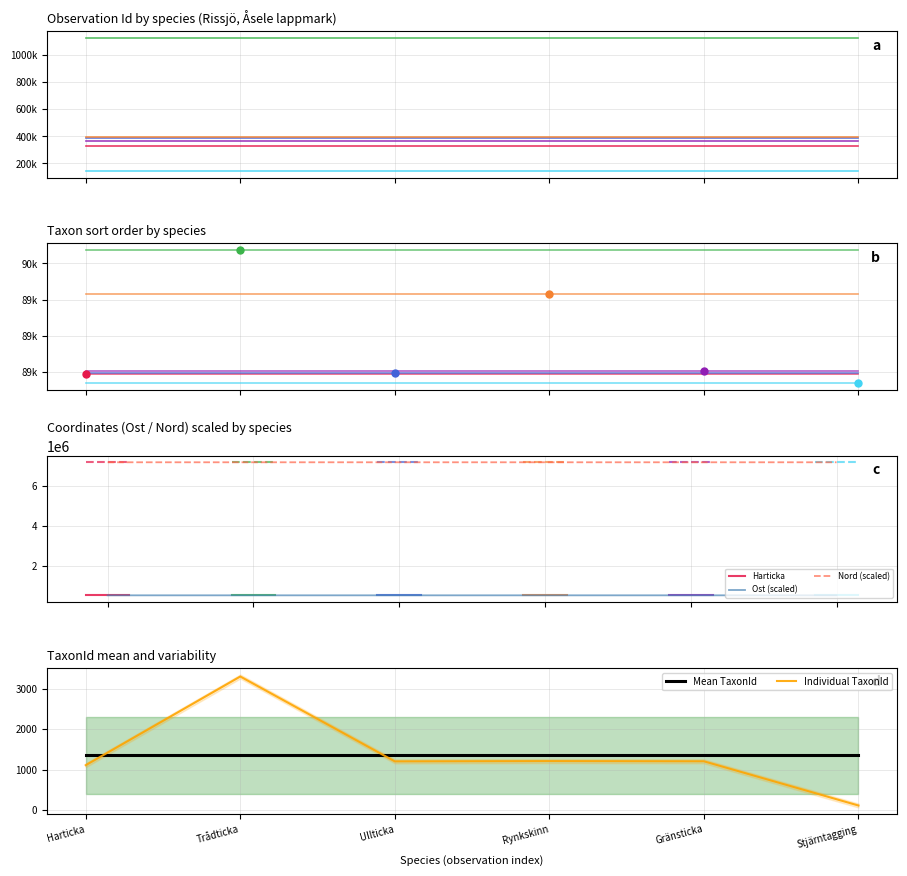

Rank the series by their maximum value, from lowest to highest.

Id, Ost, Nord